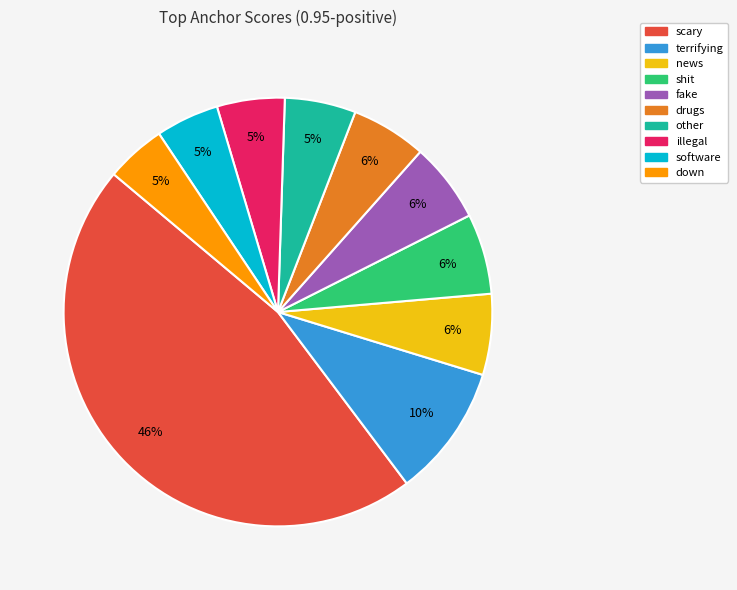

How many segments does this pie chart have?

10